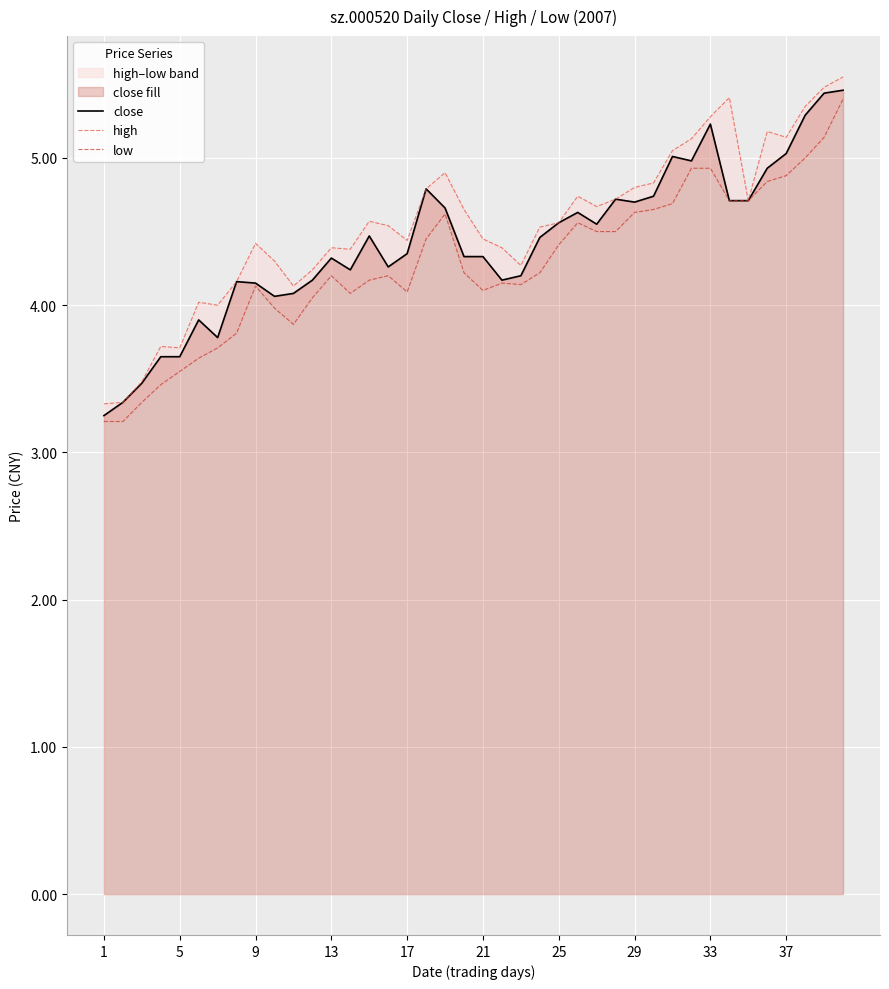

What is the value of the high point at the 5th from the left?

3.7